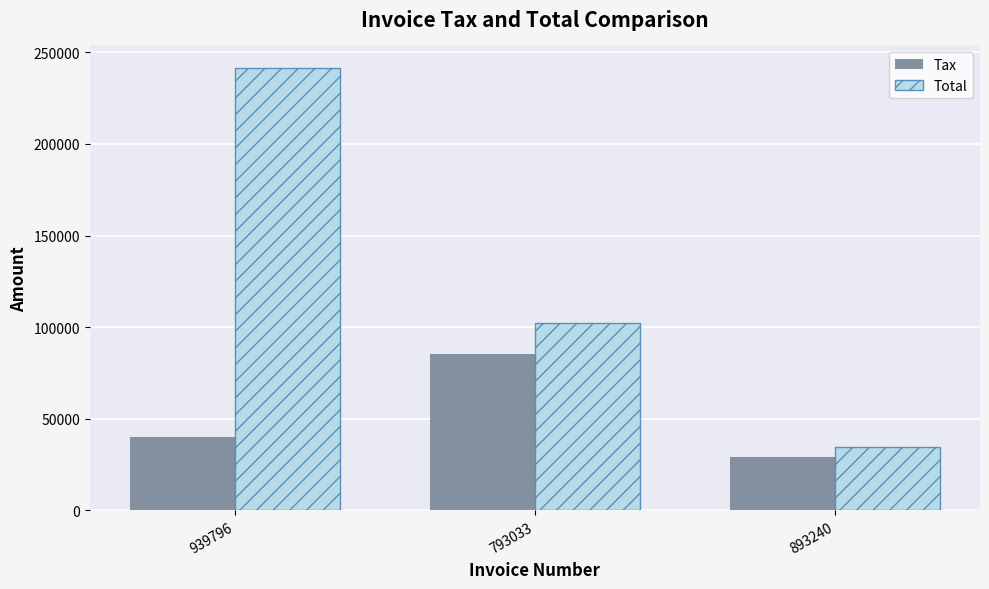

What is the maximum value for Tax?

85190.0